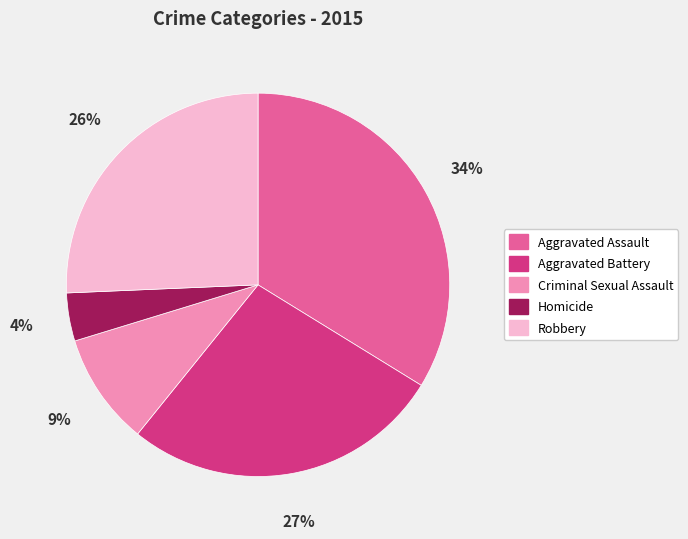

Count the number of slices in the pie.

5